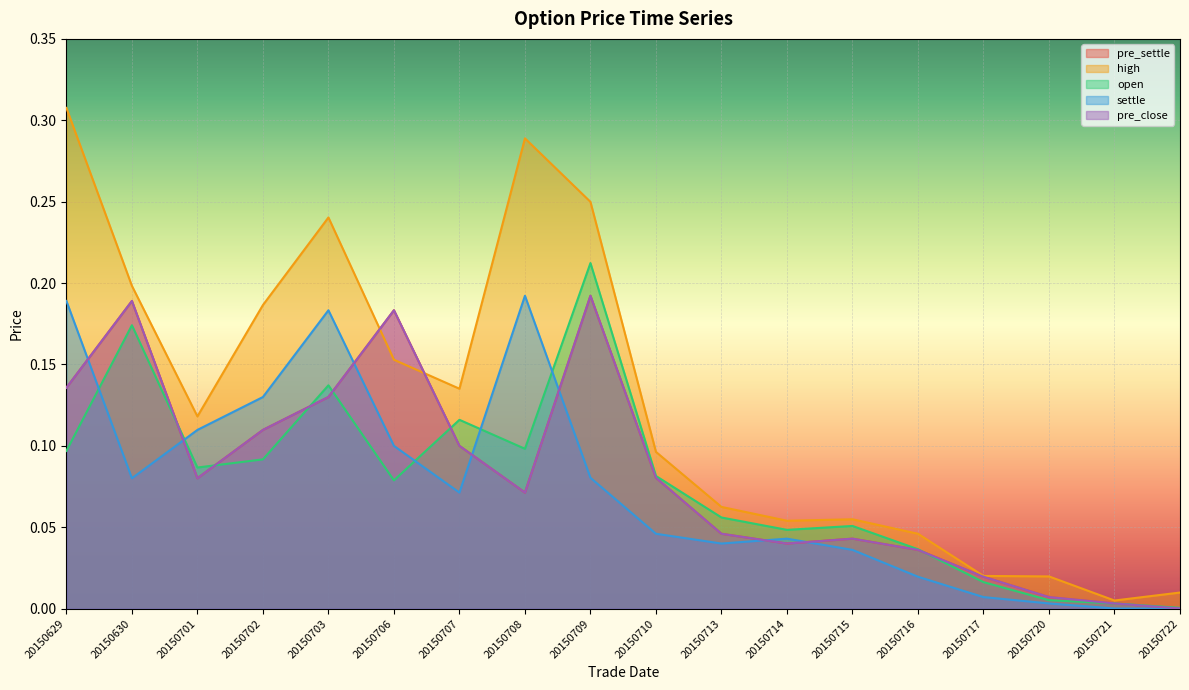

What are all the series names shown in the legend?

pre_settle, high, open, settle, pre_close